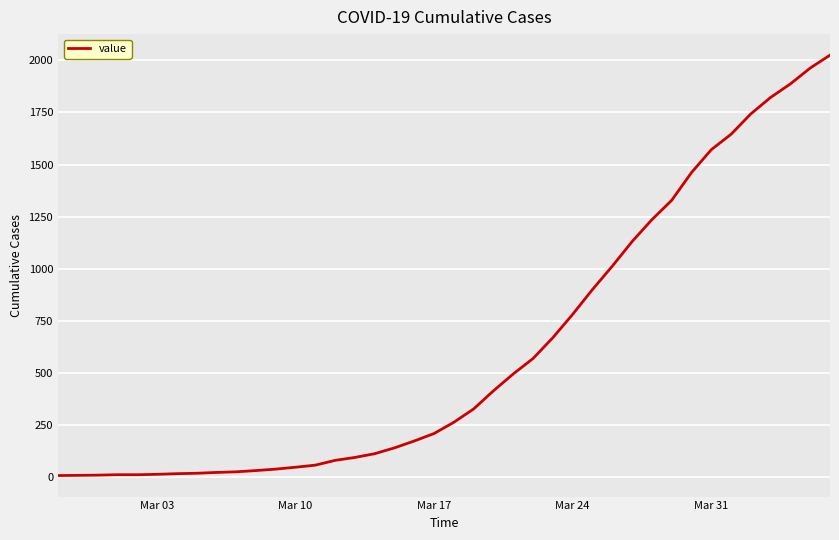

What is the average value?

609